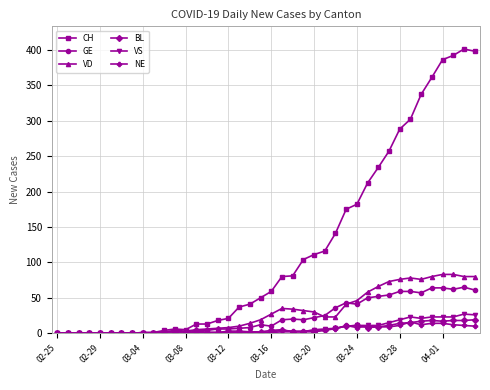

Which series has the largest range (max minus min)?

CH